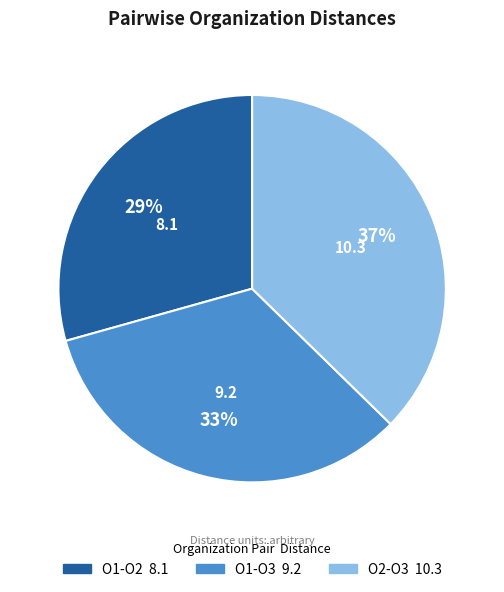

How many segments does this pie chart have?

3